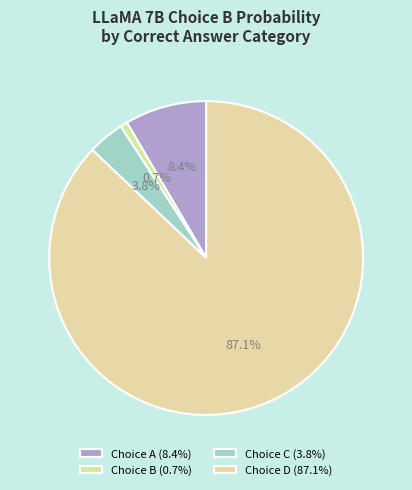

Rank the categories by value from highest to lowest.

Choice D (87.1%), Choice A (8.4%), Choice C (3.8%), Choice B (0.7%)